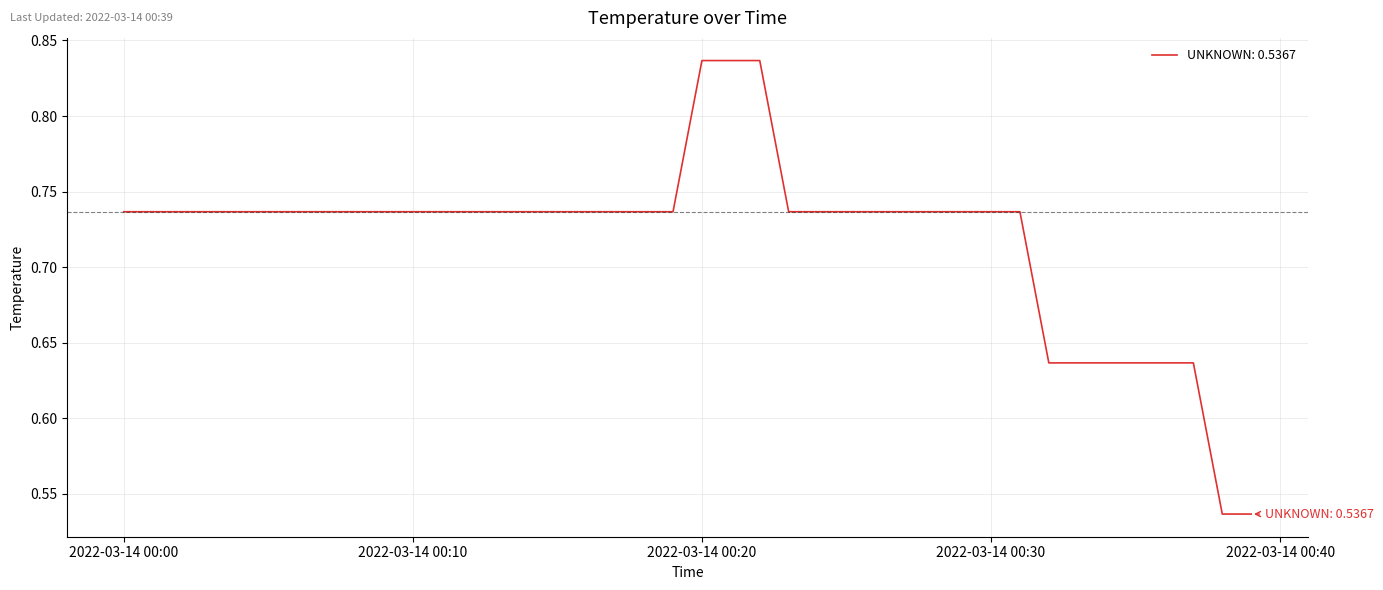

Reading left to right, extract all data points from this chart.

0.7	0.7	0.7	0.7	0.7	0.7	0.7	0.7	0.7	0.7	0.7	0.7	0.7	0.7	0.7	0.7	0.7	0.7	0.7	0.7	0.8	0.8	0.8	0.7	0.7	0.7	0.7	0.7	0.7	0.7	0.7	0.7	0.6	0.6	0.6	0.6	0.6	0.6	0.5	0.5